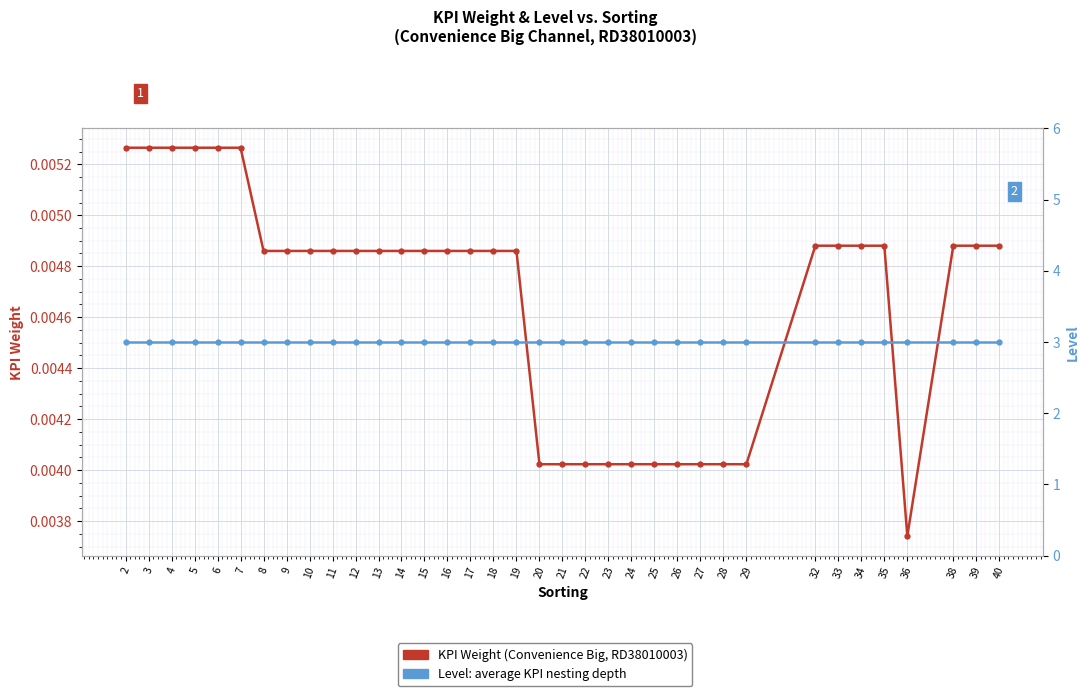

Does the chart display data point markers on the line(s)?

Yes